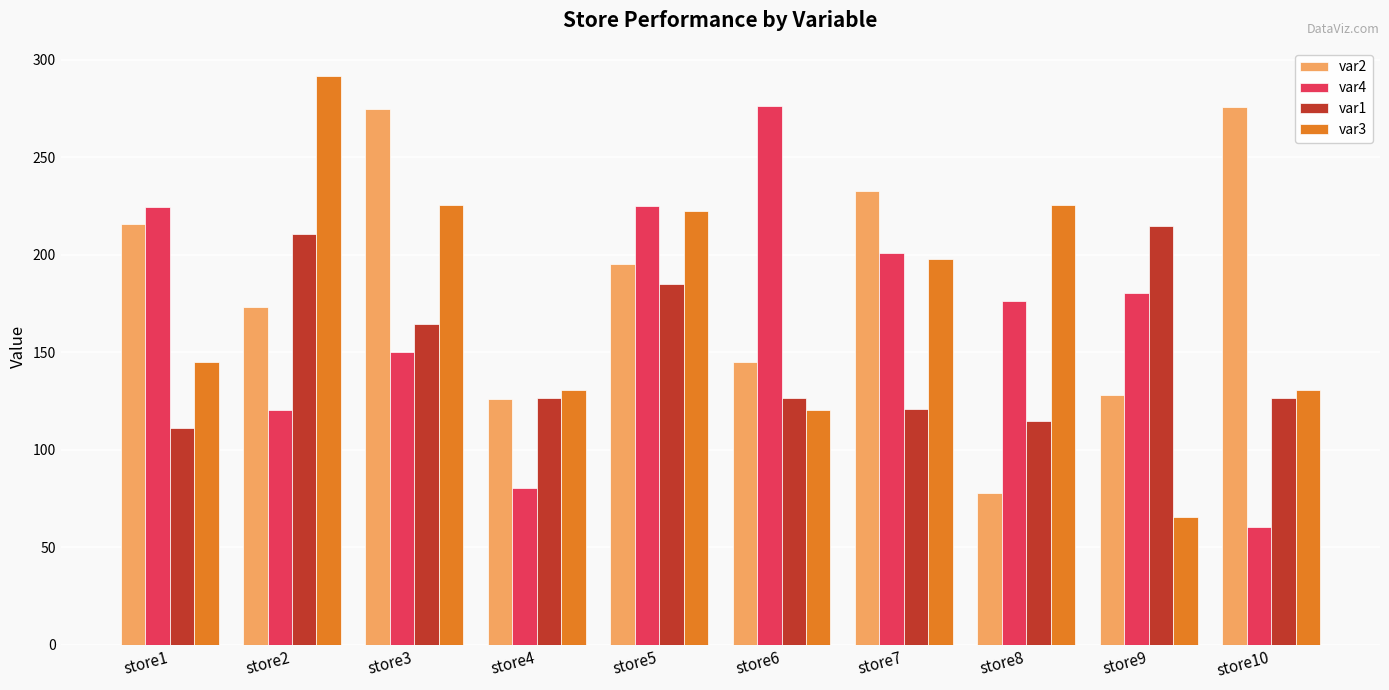

Which category has the highest value in the var1 series?

store9